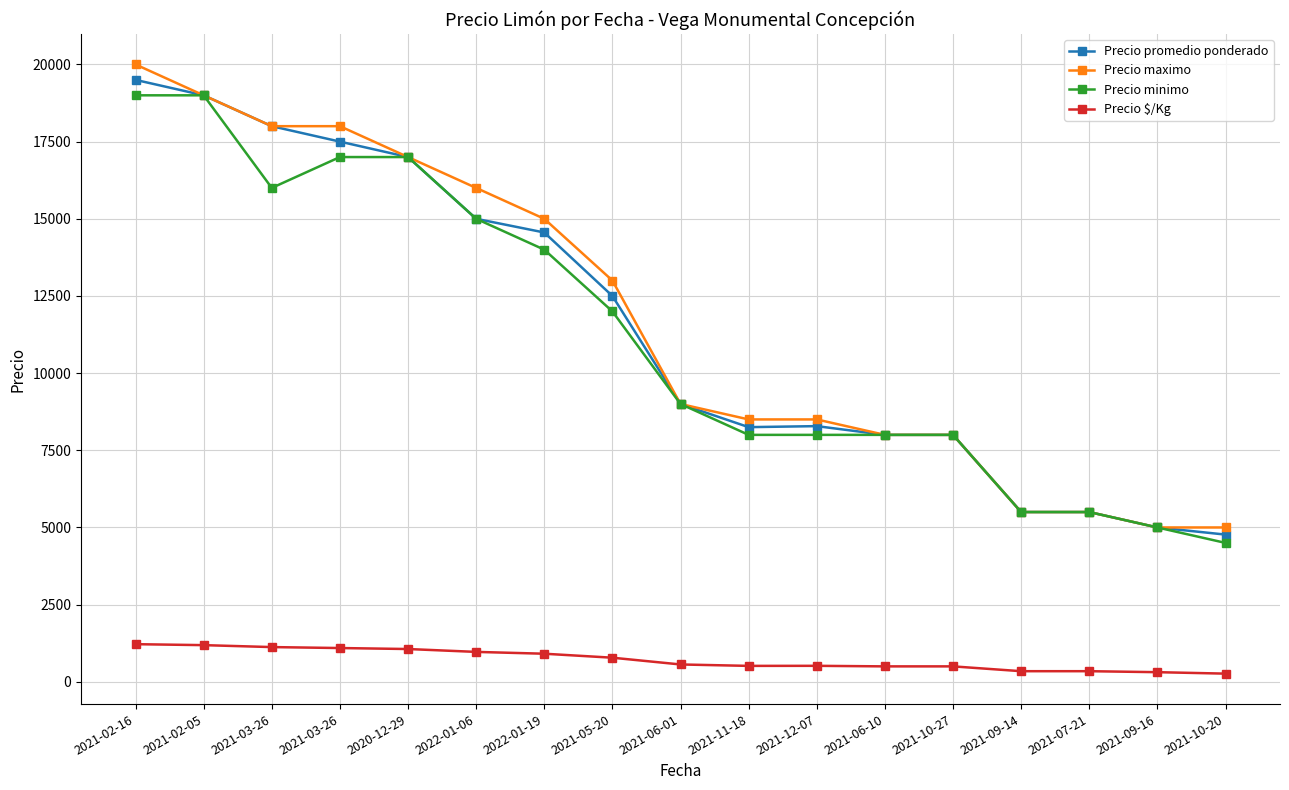

What are all the series names shown in the legend?

Precio promedio ponderado, Precio maximo, Precio minimo, Precio $/Kg